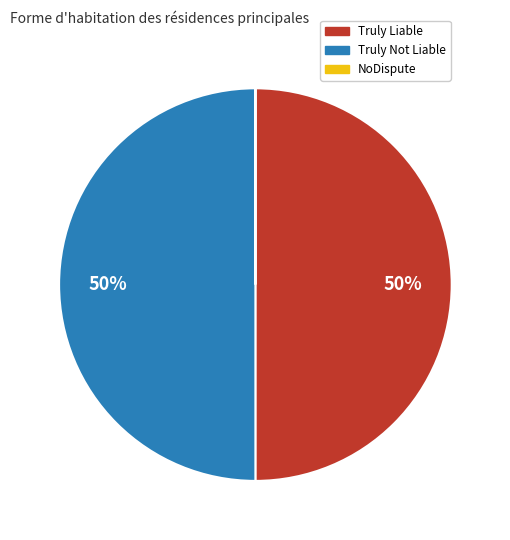

The Truly Not Liable slice represents 59% of the pie. True or false?

False